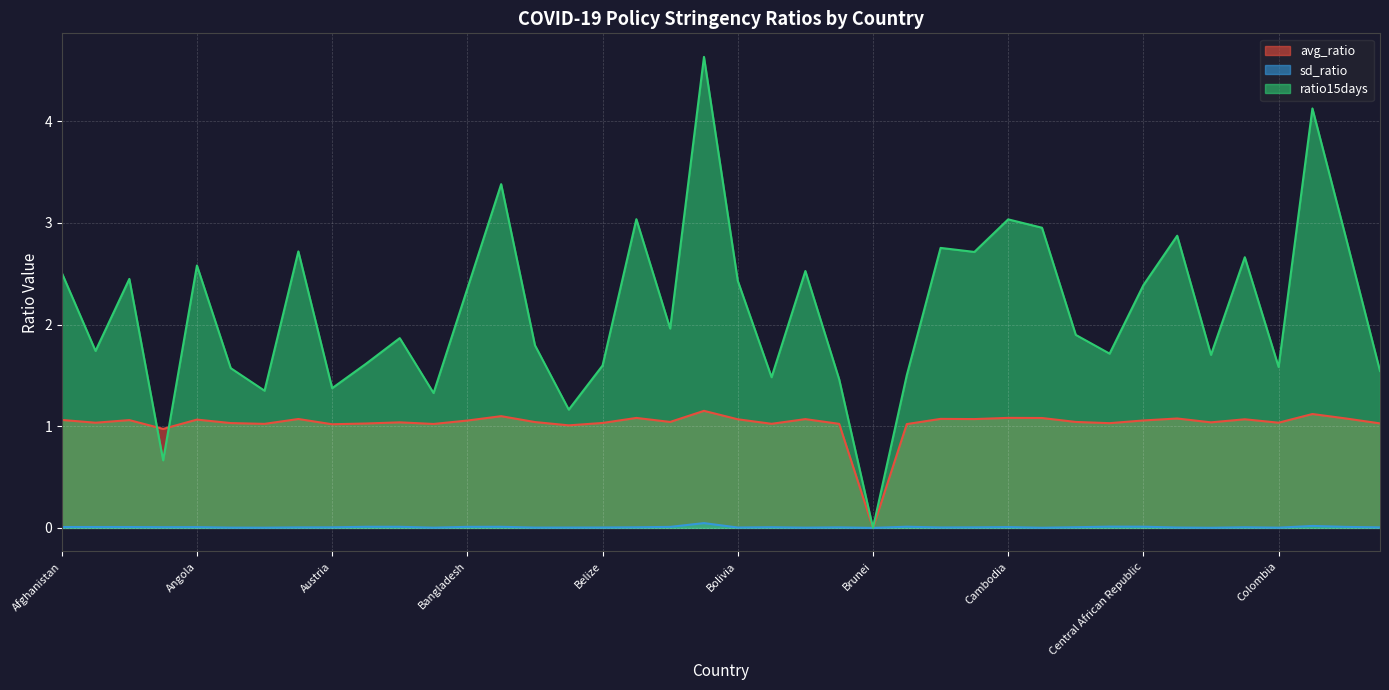

The sd_ratio series shows 0.0 at Albania. True or false?

True